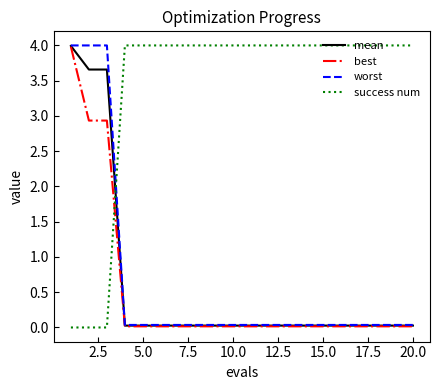

What is the average value of the success num series?

3.4